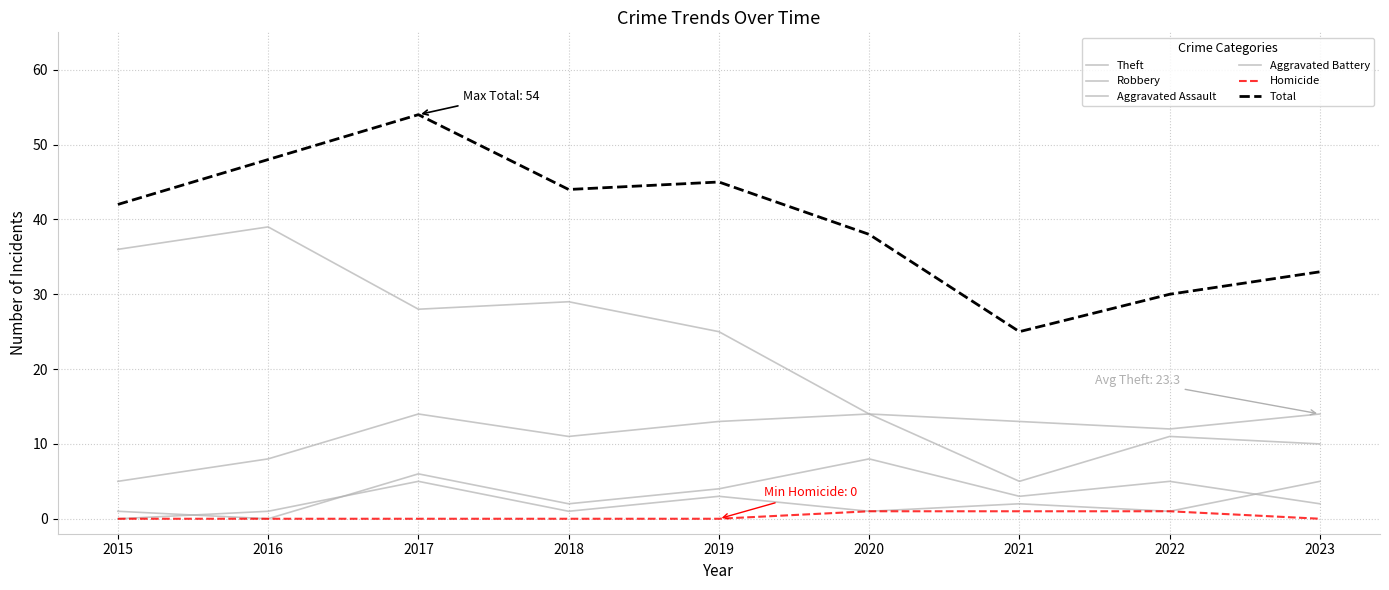

At which label is Theft closest to 25?

2019